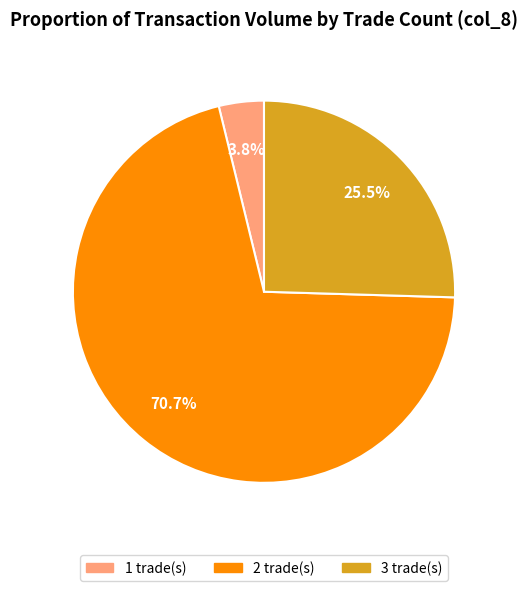

Which has a higher value, 2 trade(s) or 3 trade(s)?

2 trade(s)